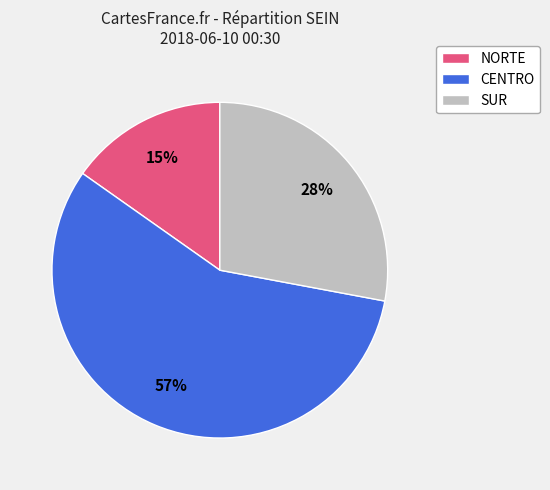

Count the number of slices in the pie.

3